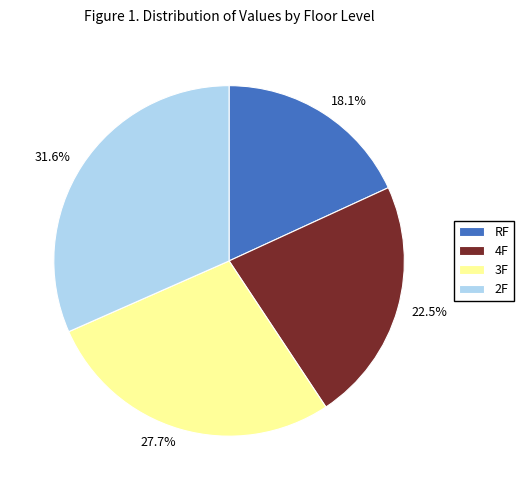

Rank the categories by value from lowest to highest.

RF, 4F, 3F, 2F